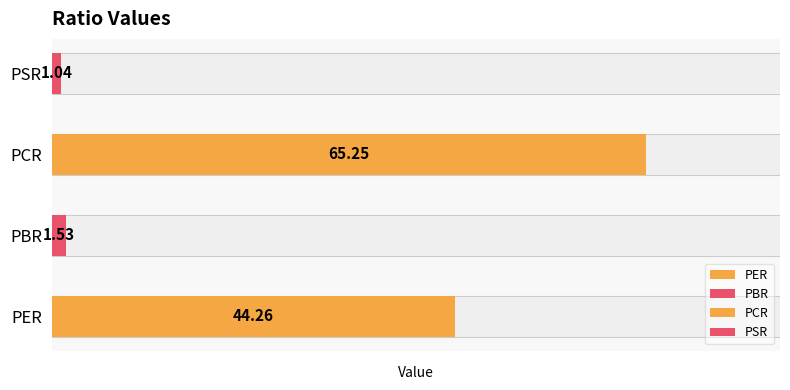

Which category has the lowest value across all series?

PSR